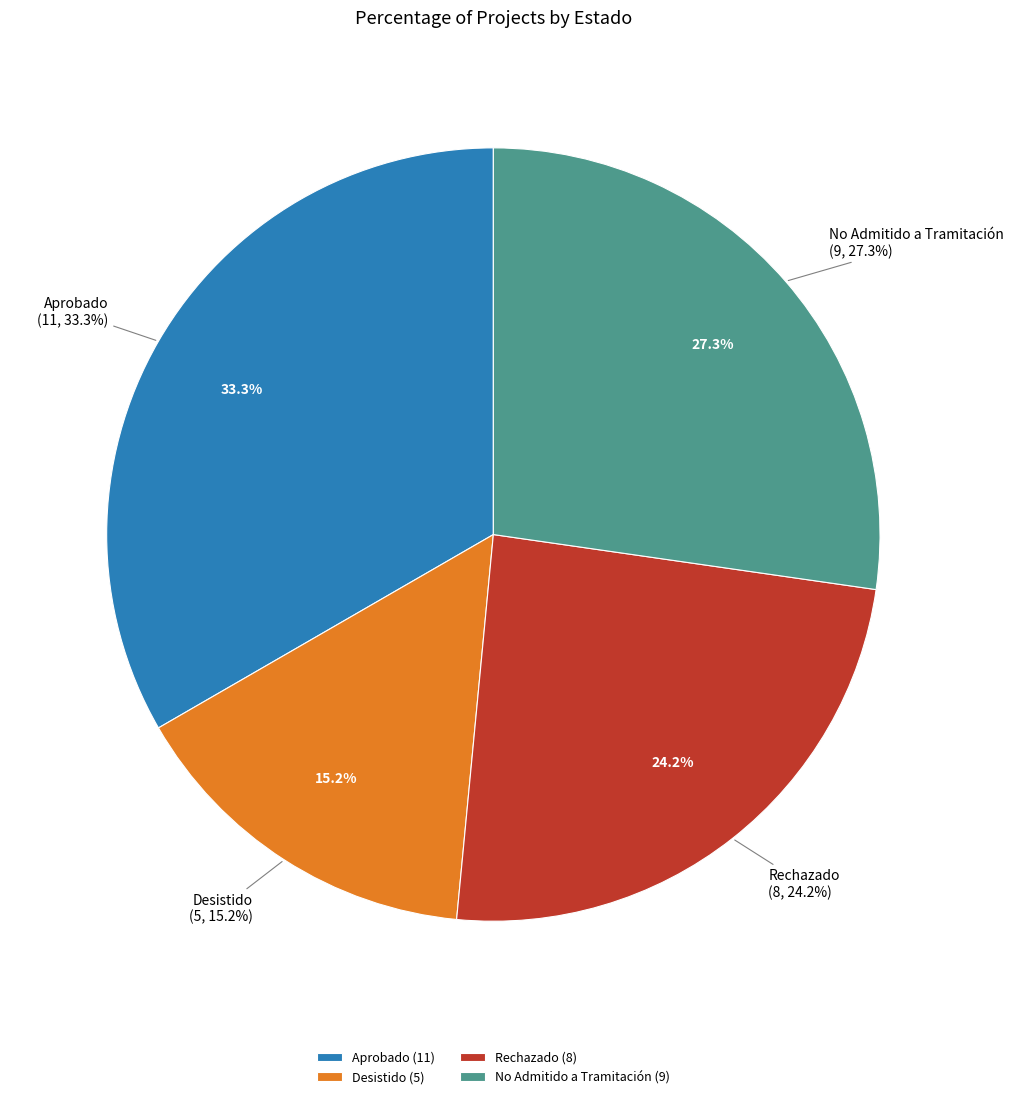

How many slices are in this pie chart?

3